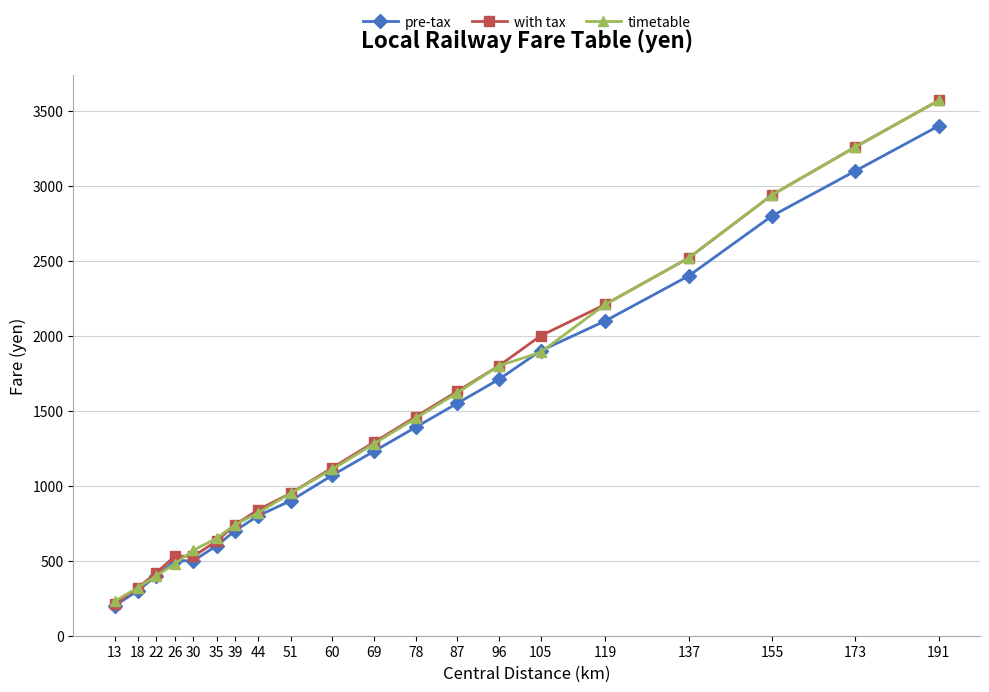

Is the value of pre-tax at 26 greater than the value of timetable at 119?

No